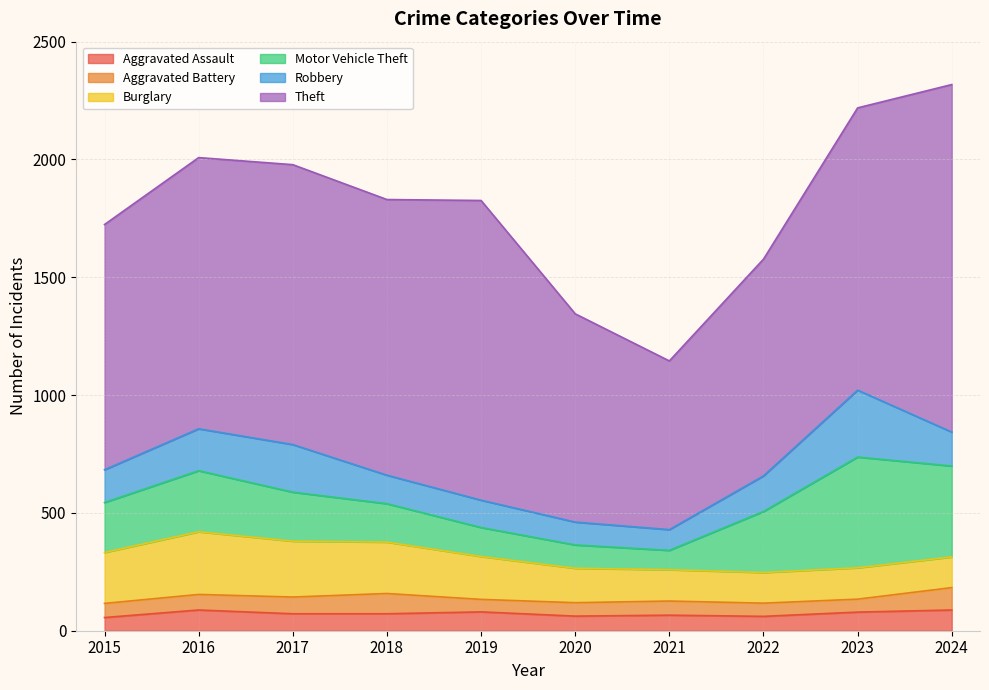

At which label does Motor Vehicle Theft first exceed 212?

2016